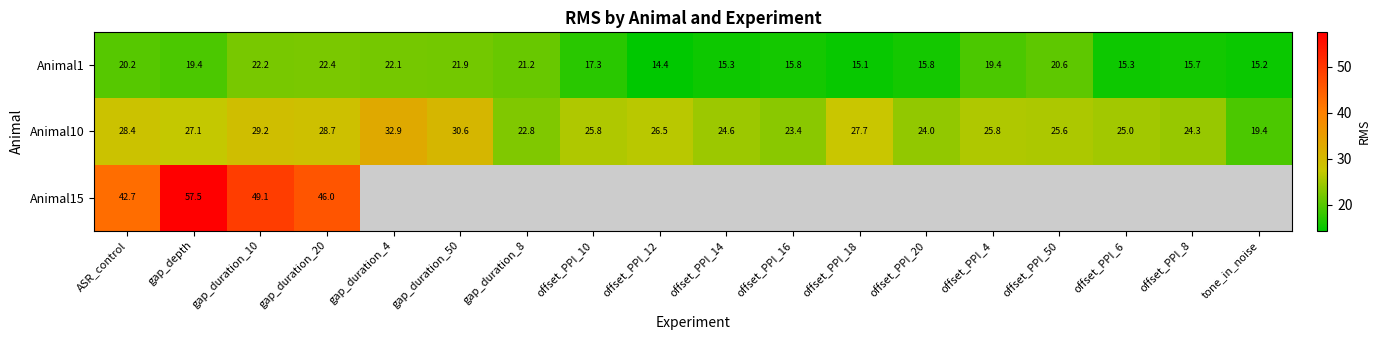

How many categories are shown in the chart?

18